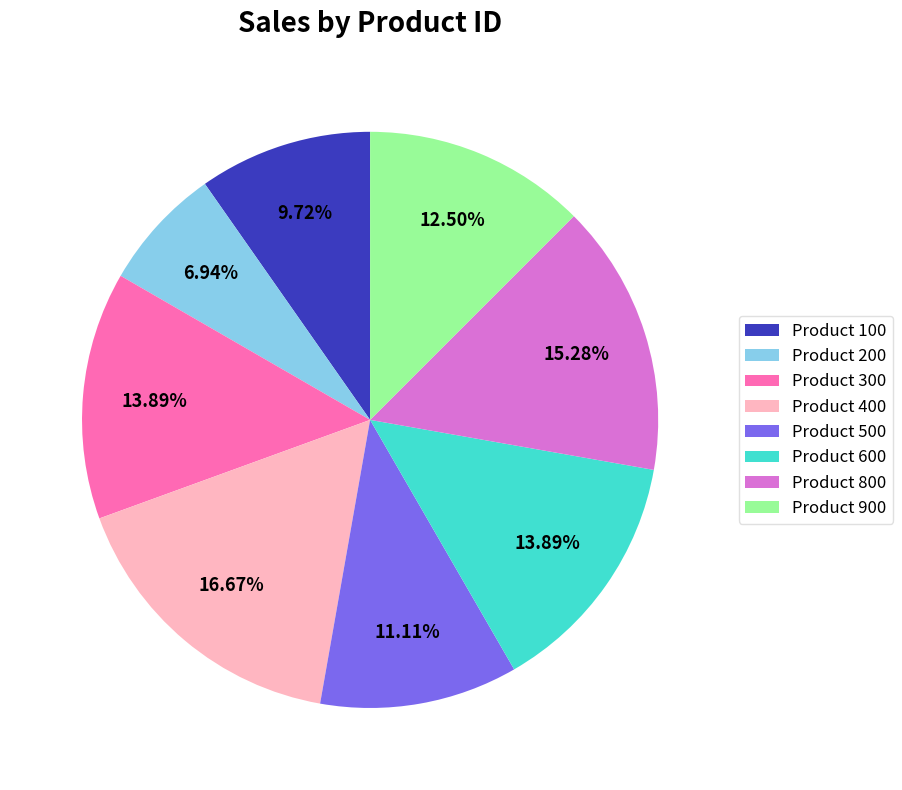

How many slices are in this pie chart?

8